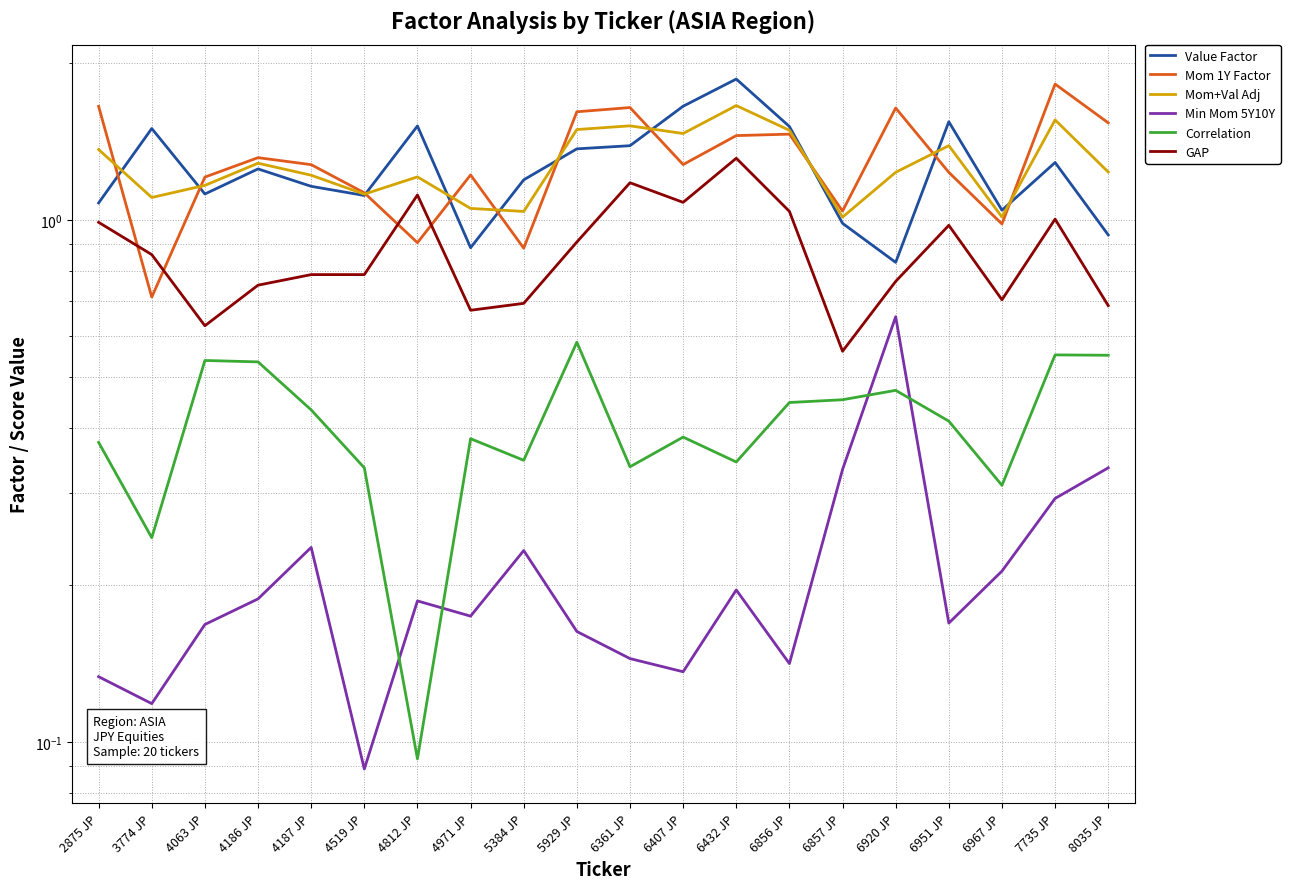

At which category does Mom 1Y Factor reach its first local peak?

4186 JP